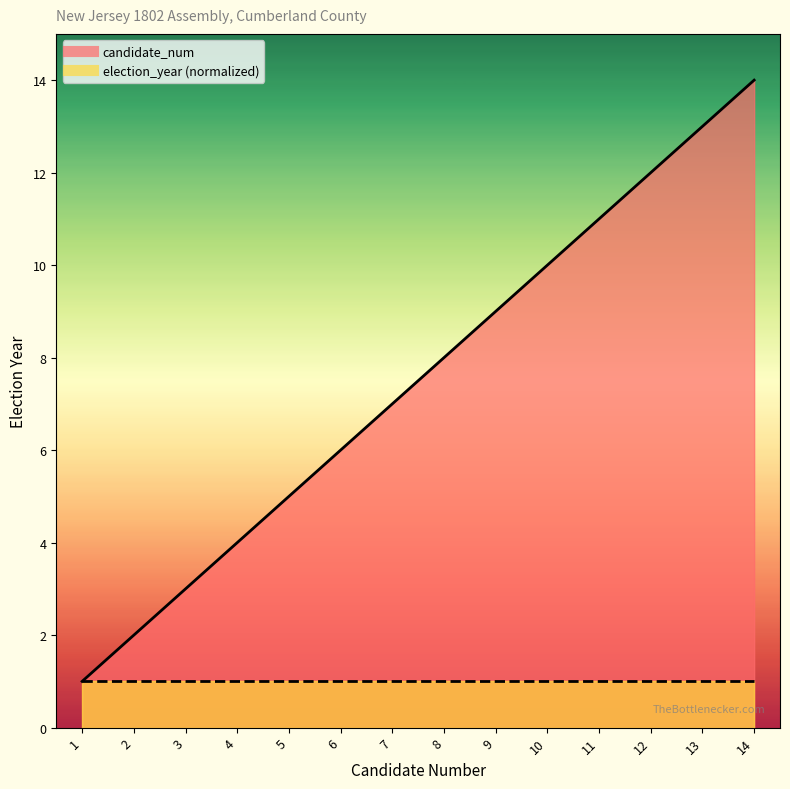

Reading left to right, what are all the values shown in this chart?

1	2	3	4	5	6	7	8	9	10	11	12	13	14